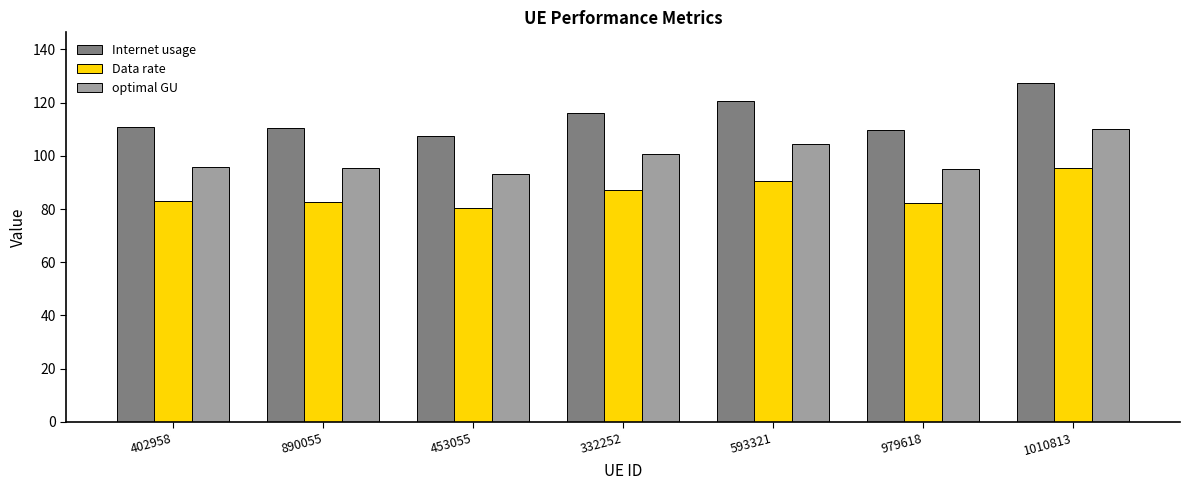

Are the bars grouped side by side (vs. stacked)?

Yes